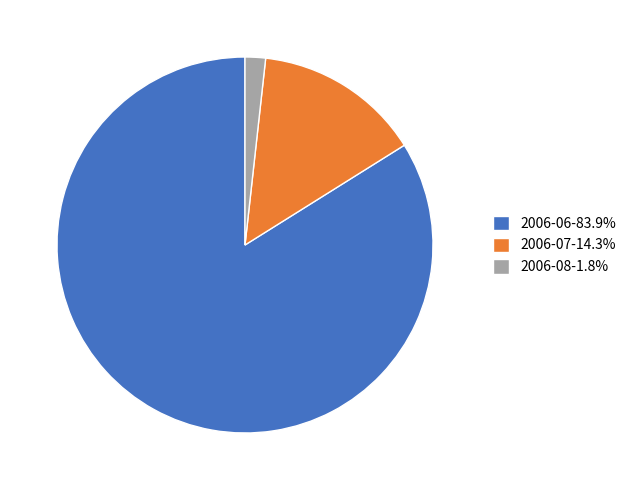

How many segments does this pie chart have?

3